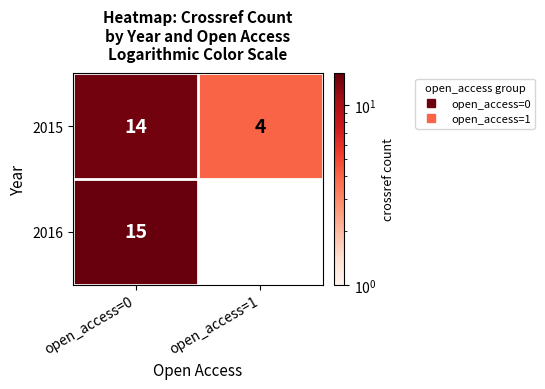

What is the sum of the 2015 values at open_access=1 and open_access=0?

18.0